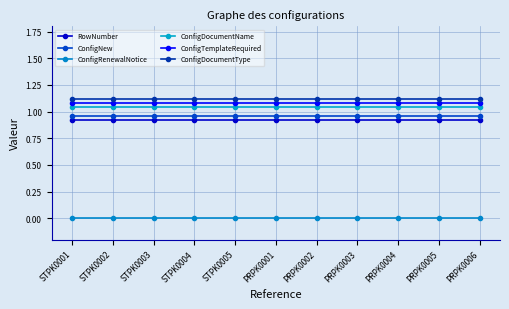

Reading left to right, list all the values displayed in this chart.

RowNumber: 0.9	0.9	0.9	0.9	0.9	0.9	0.9	0.9	0.9	0.9	0.9
ConfigNew: 1.0	1.0	1.0	1.0	1.0	1.0	1.0	1.0	1.0	1.0	1.0
ConfigRenewalNotice: 0.0	0.0	0.0	0.0	0.0	0.0	0.0	0.0	0.0	0.0	0.0
ConfigDocumentName: 1.0	1.0	1.0	1.0	1.0	1.0	1.0	1.0	1.0	1.0	1.0
ConfigTemplateRequired: 1.1	1.1	1.1	1.1	1.1	1.1	1.1	1.1	1.1	1.1	1.1
ConfigDocumentType: 1.1	1.1	1.1	1.1	1.1	1.1	1.1	1.1	1.1	1.1	1.1